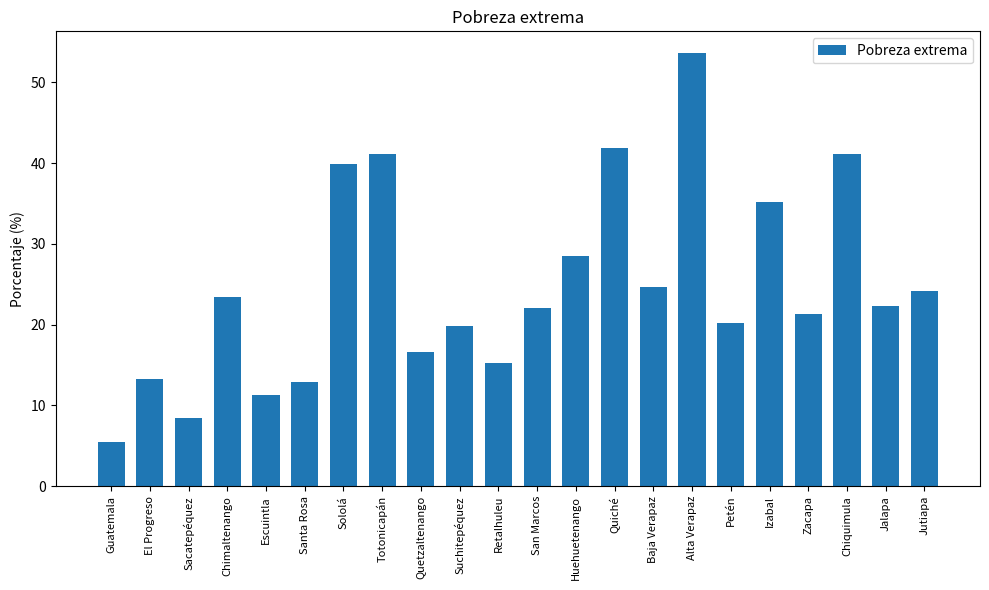

What is the smallest value displayed?

5.4